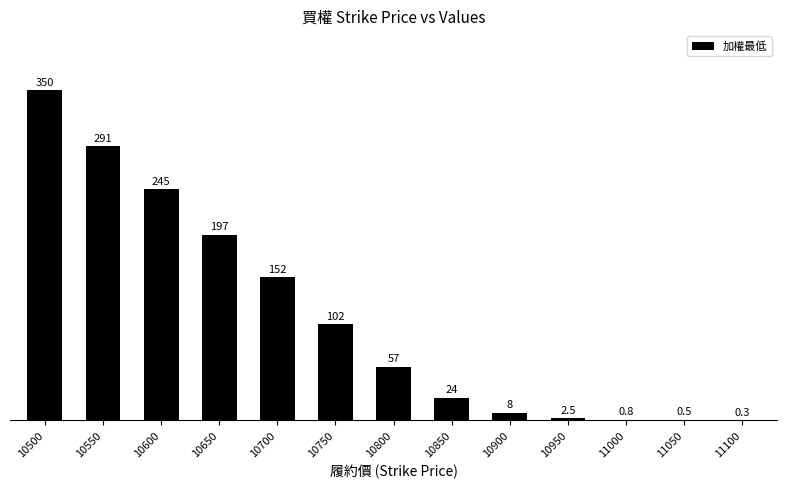

What is the maximum value shown in the chart?

350.0